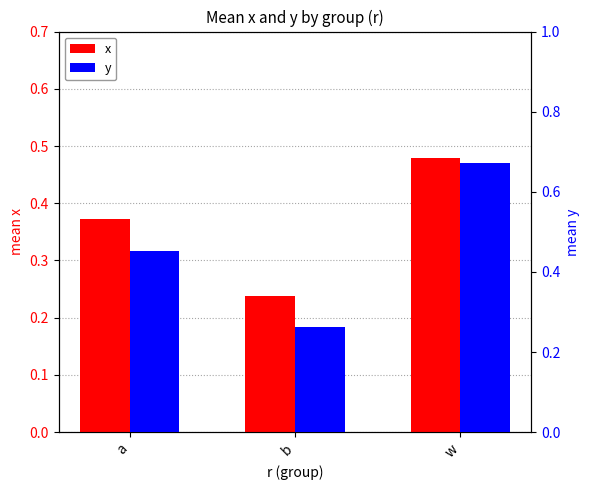

What are all the series names shown in the legend?

x, y